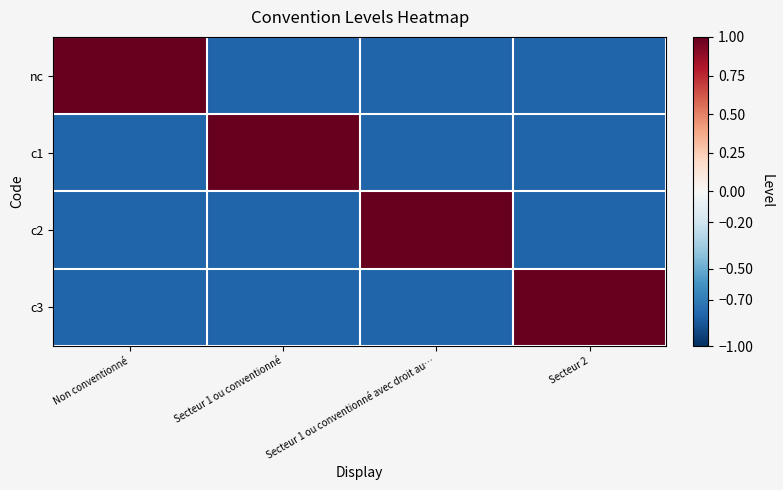

Which series has the largest total across all categories?

nc